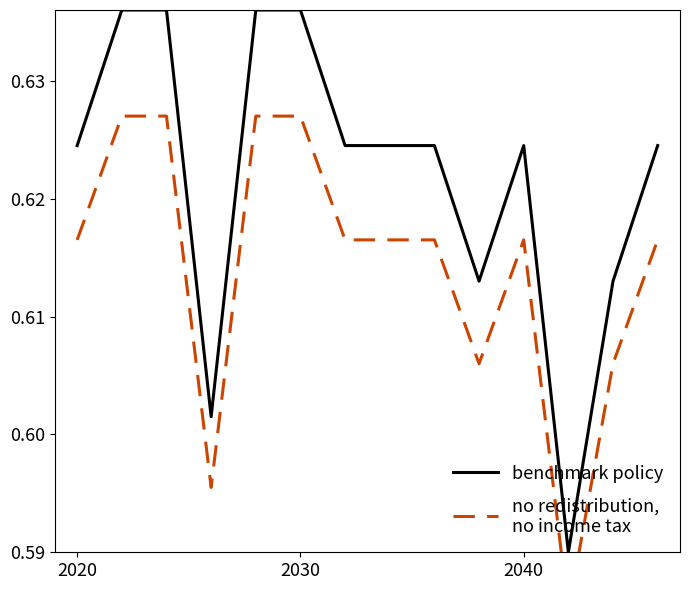

Which series has the largest total across all categories?

benchmark policy